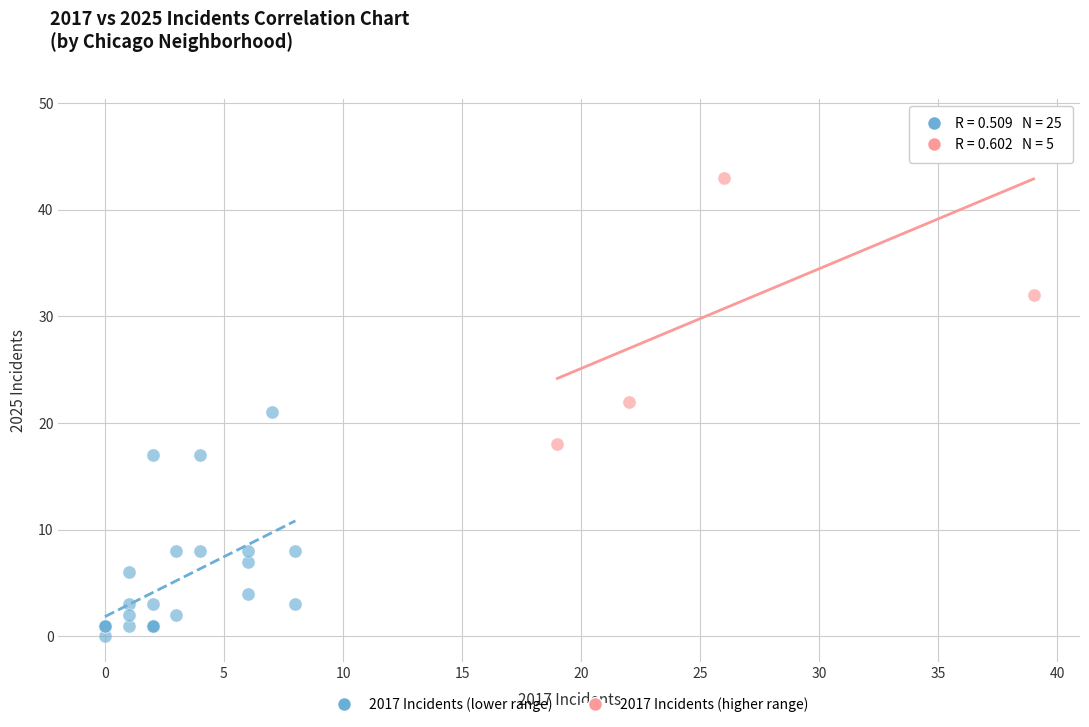

What are all the series names shown in the legend?

2017 Incidents (lower range), 2017 Incidents (higher range)